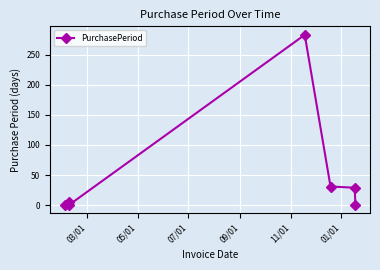

What is the sum of all values?

351